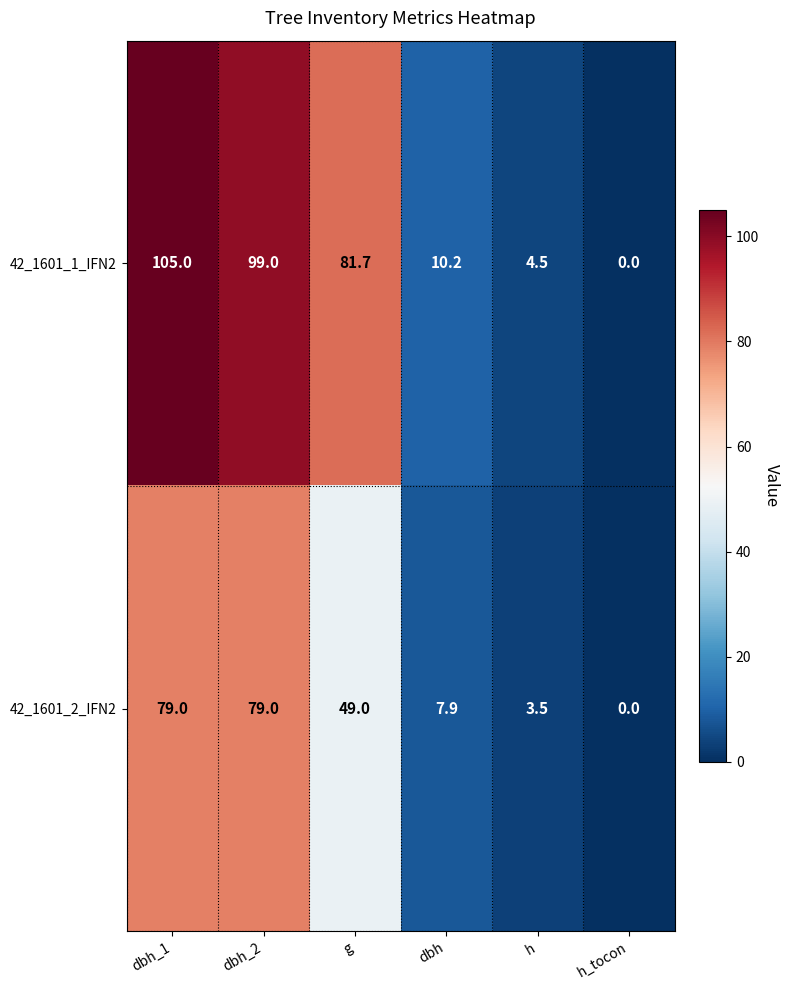

The 42_1601_1_IFN2 series shows 105.0 at dbh_1. True or false?

True